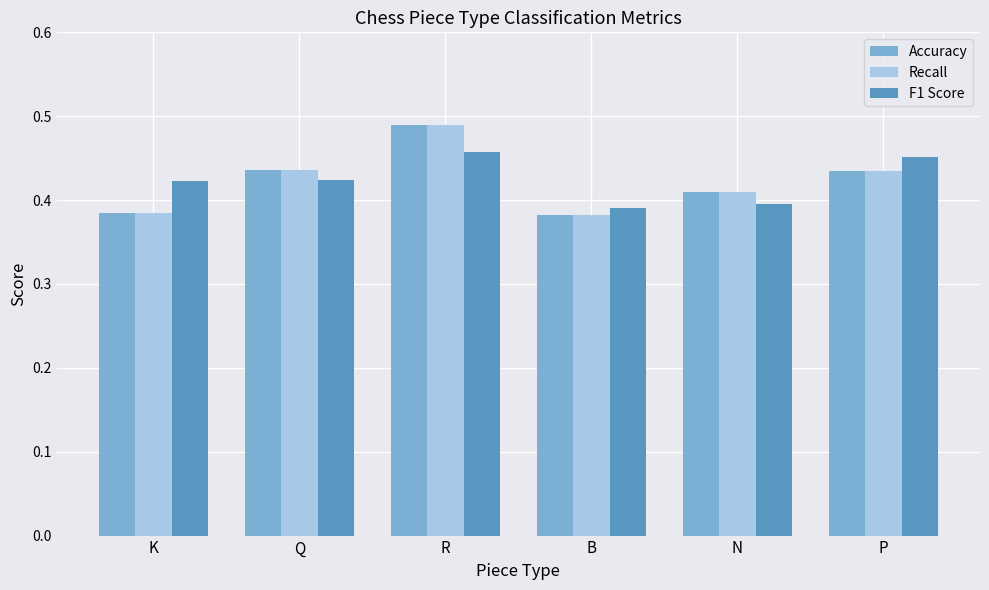

How many Accuracy values are between 0 and 1?

6